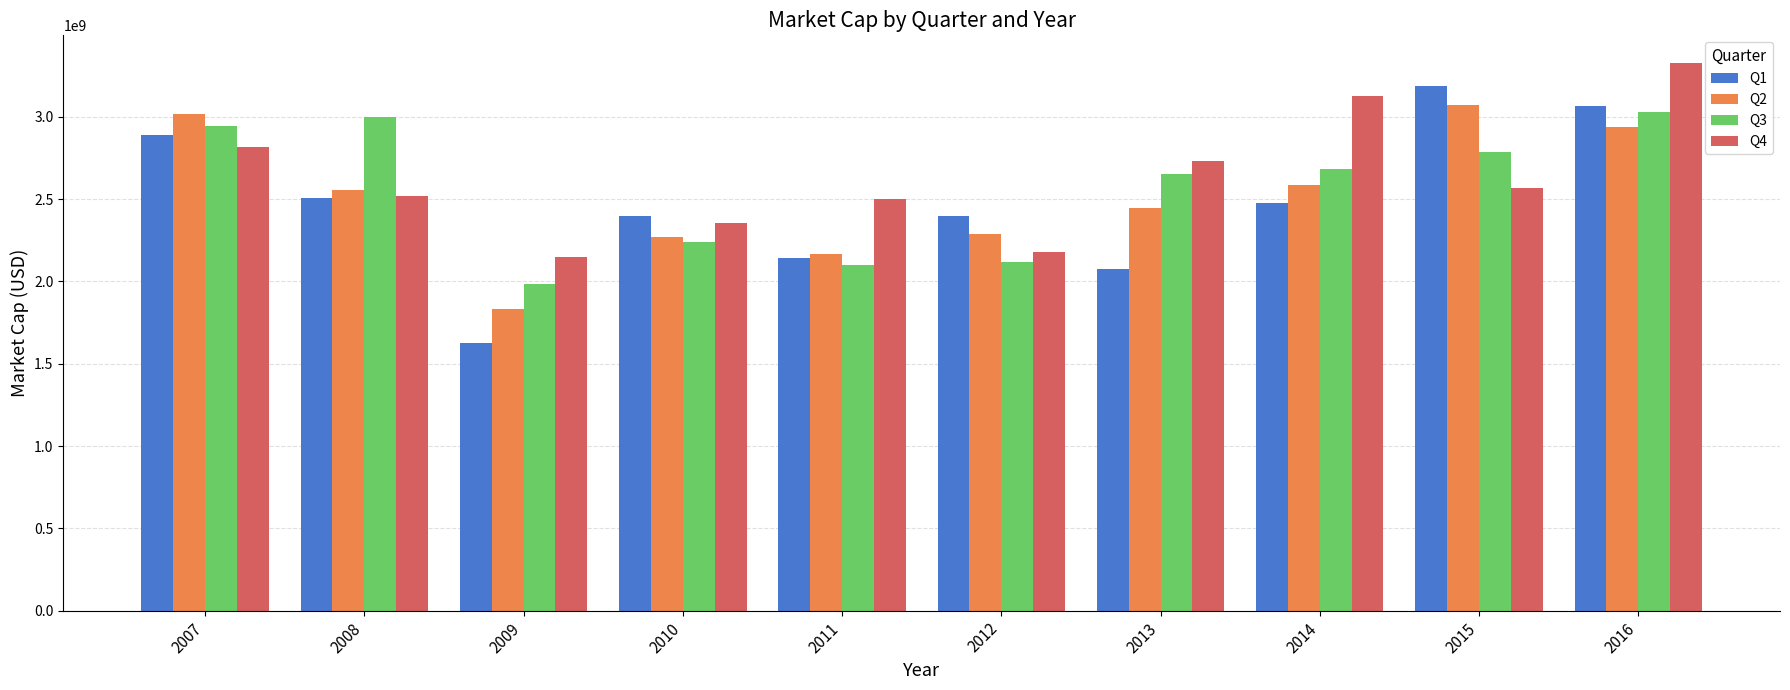

True or false: Q2 has a value of 4052471642.3 at 2010.

False